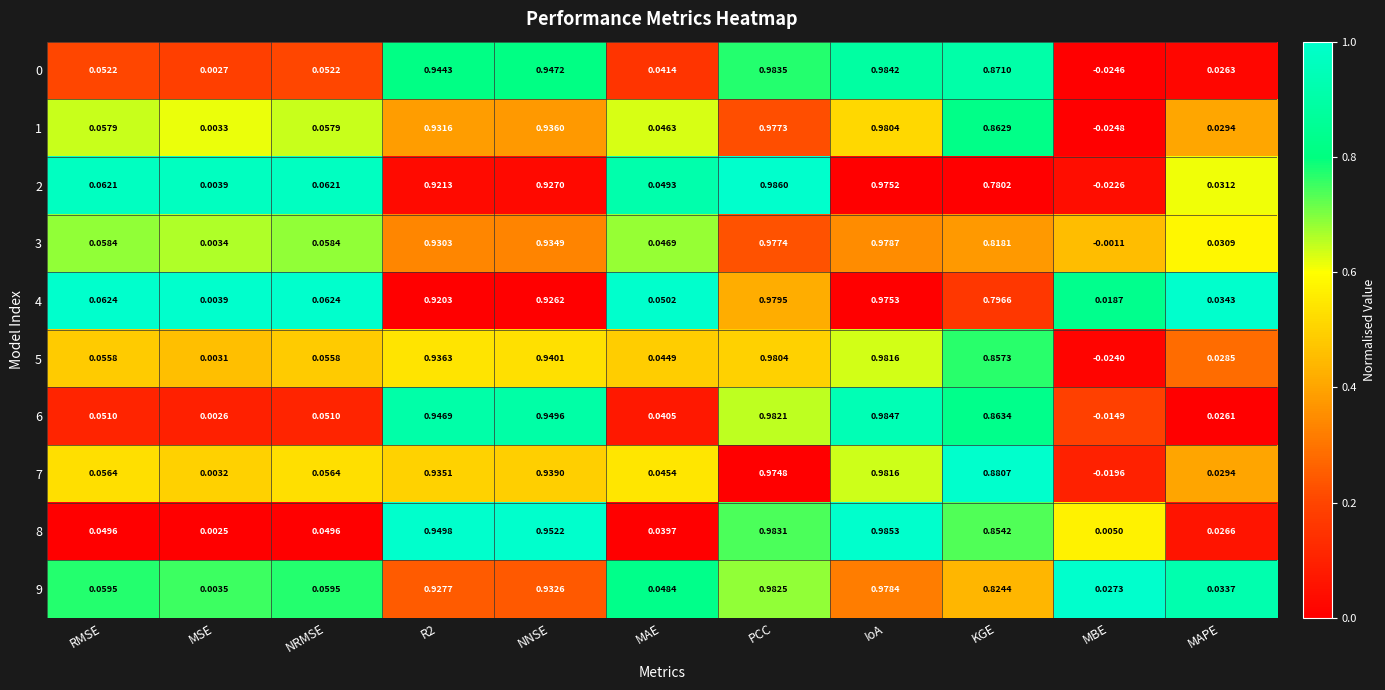

Which category has the highest value in the 2 series?

PCC